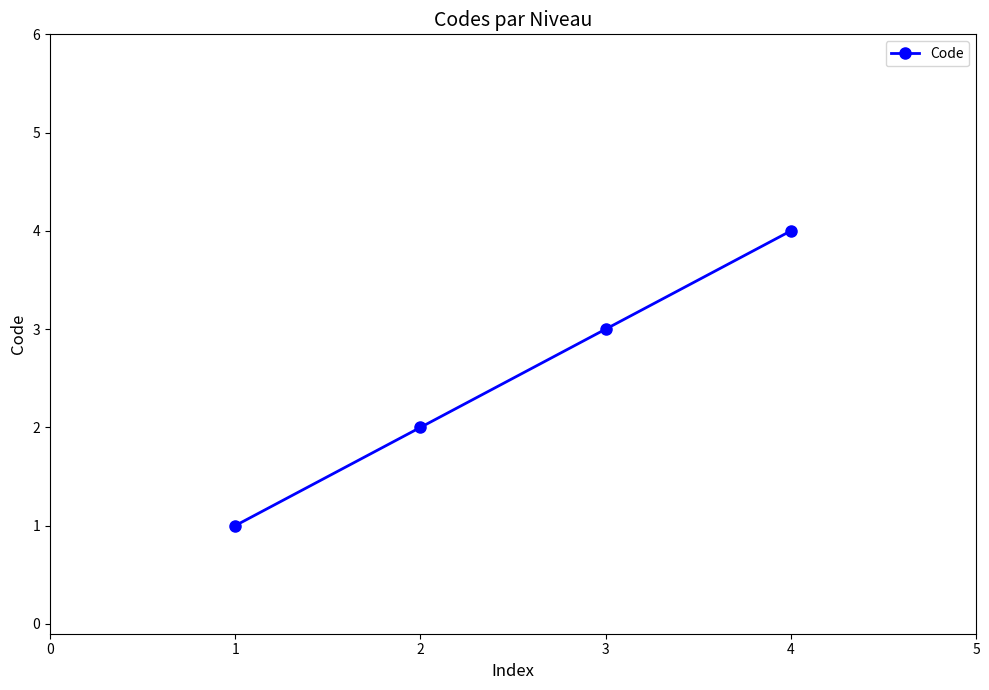

What is the ratio of the value at 1 to the value at 2?

0.5